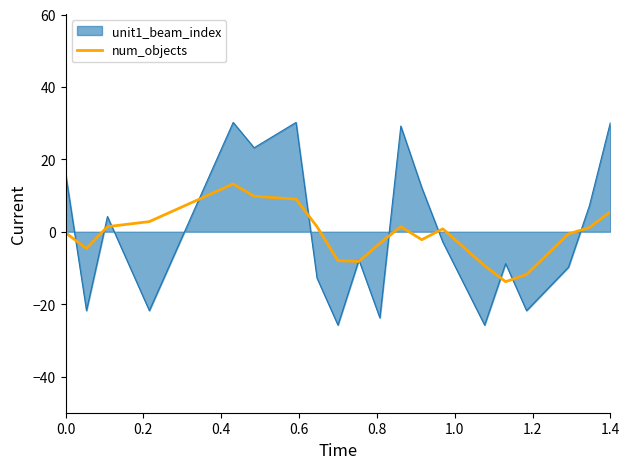

Which series has the largest range (max minus min)?

unit1_beam_index